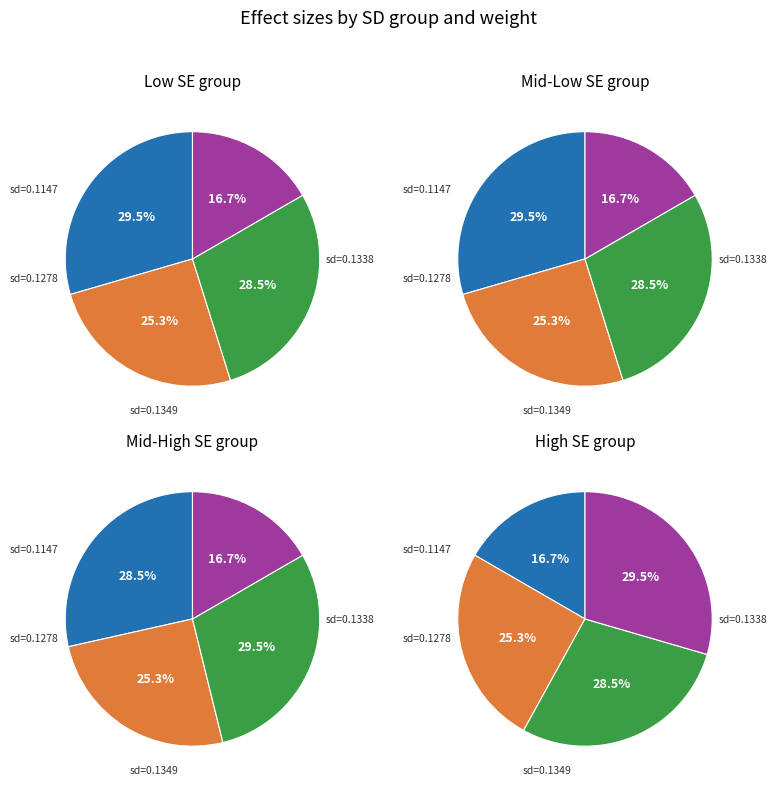

To the nearest percent, what is the difference between the largest and smallest slice percentages?

13%